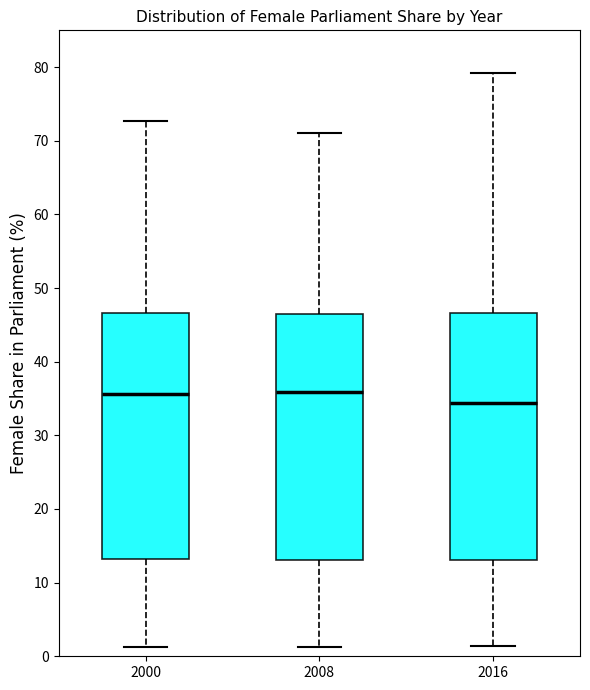

Reading left to right, read every box against the y-axis: the position of its median line, the range the box covers, and the ends of its whiskers. The values are not printed on the chart, so give them approximately, as read against the axis.

2000: median 36, box 13 to 47, whiskers 1 to 73
2008: median 36, box 13 to 46, whiskers 1 to 71
2016: median 34, box 13 to 47, whiskers 1 to 79